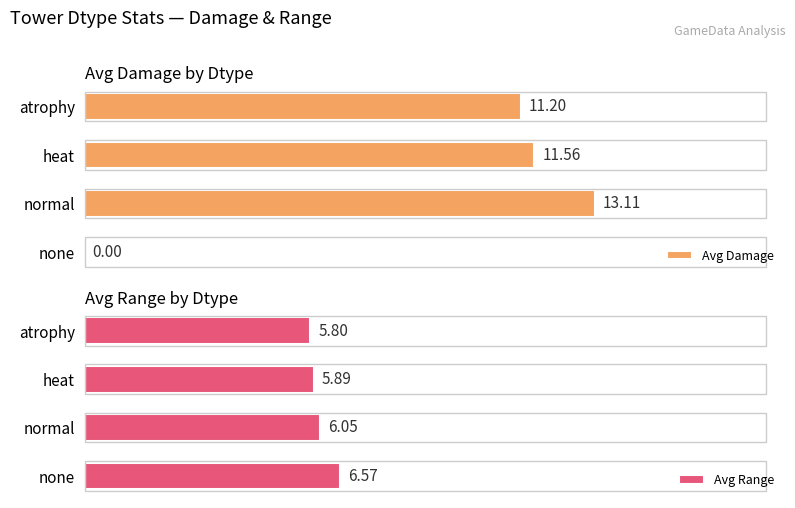

At which label does Avg Range reach its minimum?

atrophy